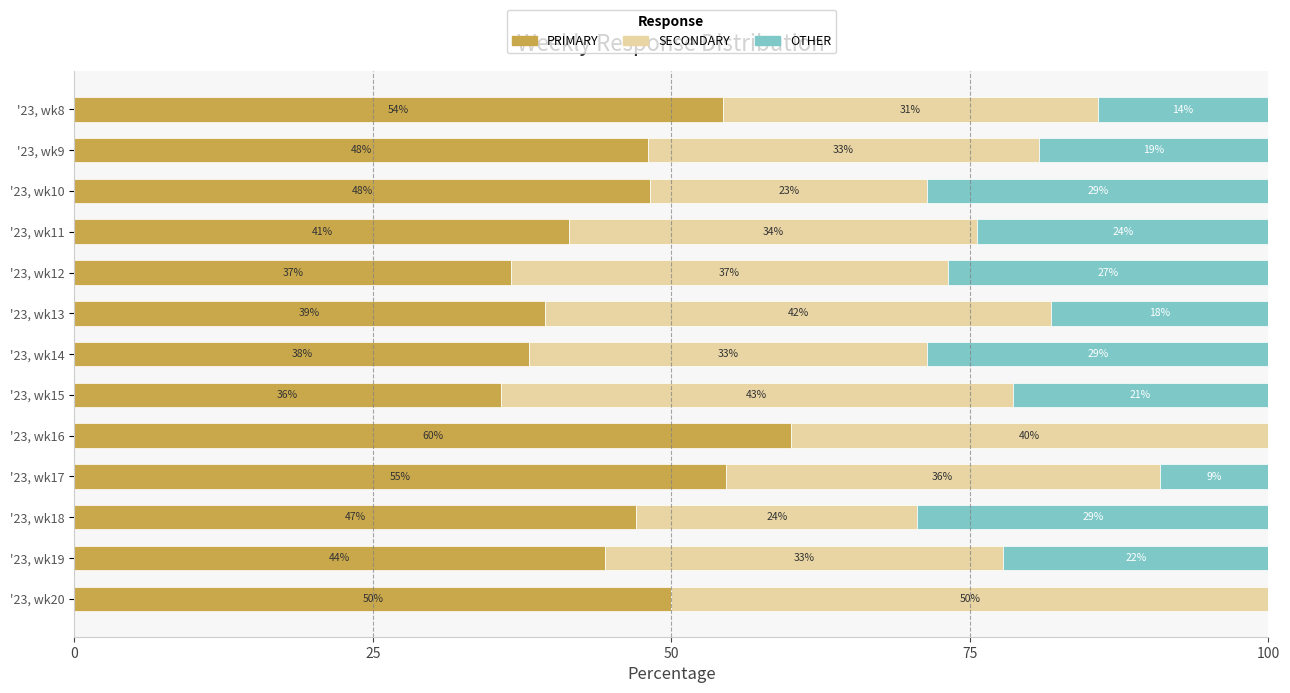

Rank the series by their average value, from lowest to highest.

OTHER, SECONDARY, PRIMARY